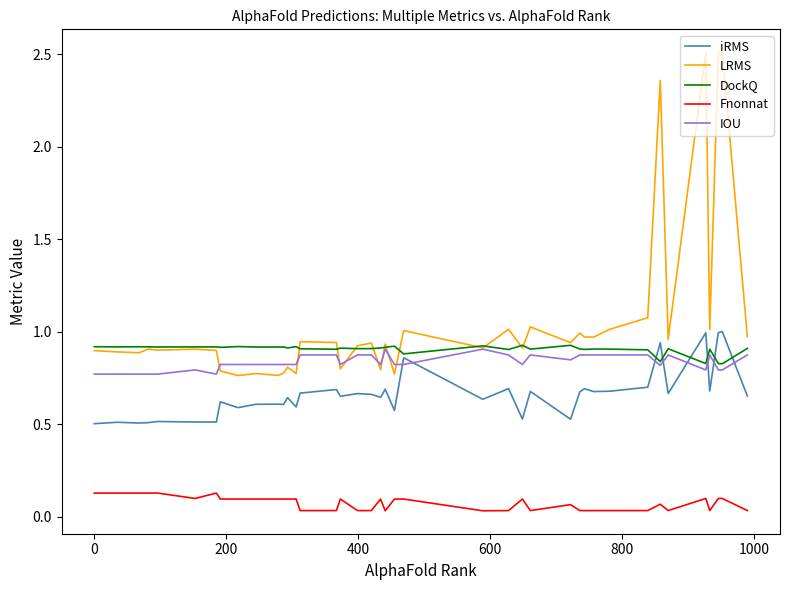

True or false: iRMS and LRMS intersect in this chart.

False